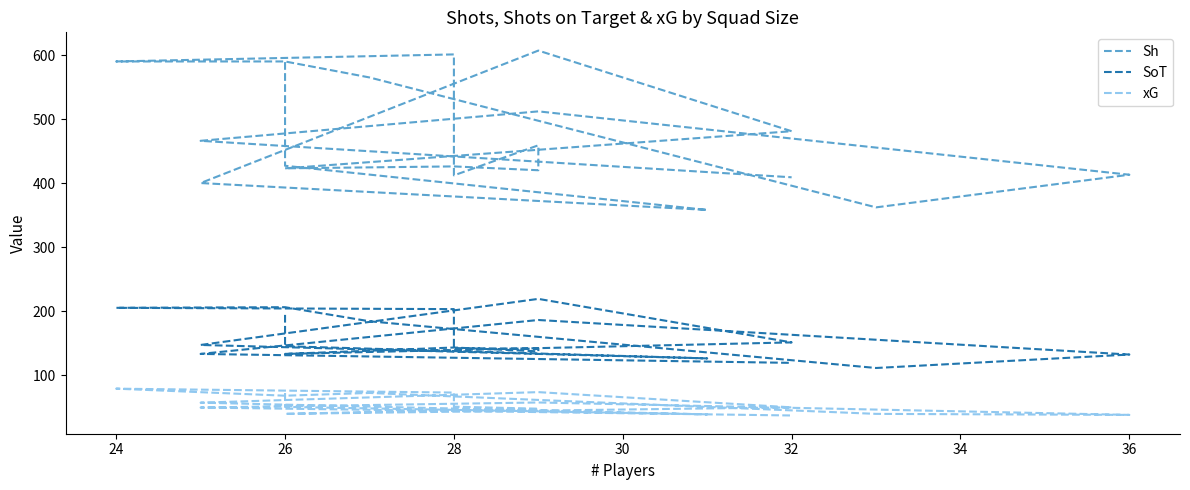

What is the difference between the maximum and minimum values in the SoT series?

108.0